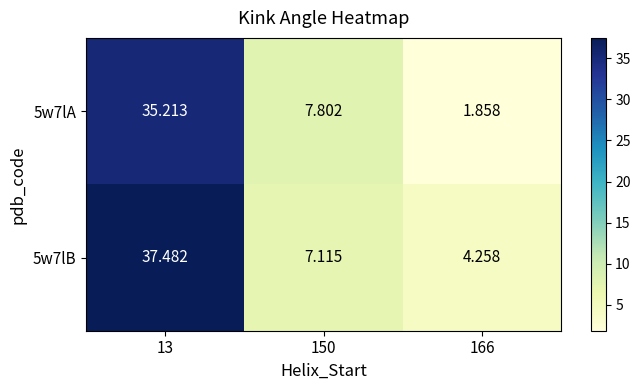

Is the value of 5w7lA at 166 greater than the value of 5w7lB at 150?

No